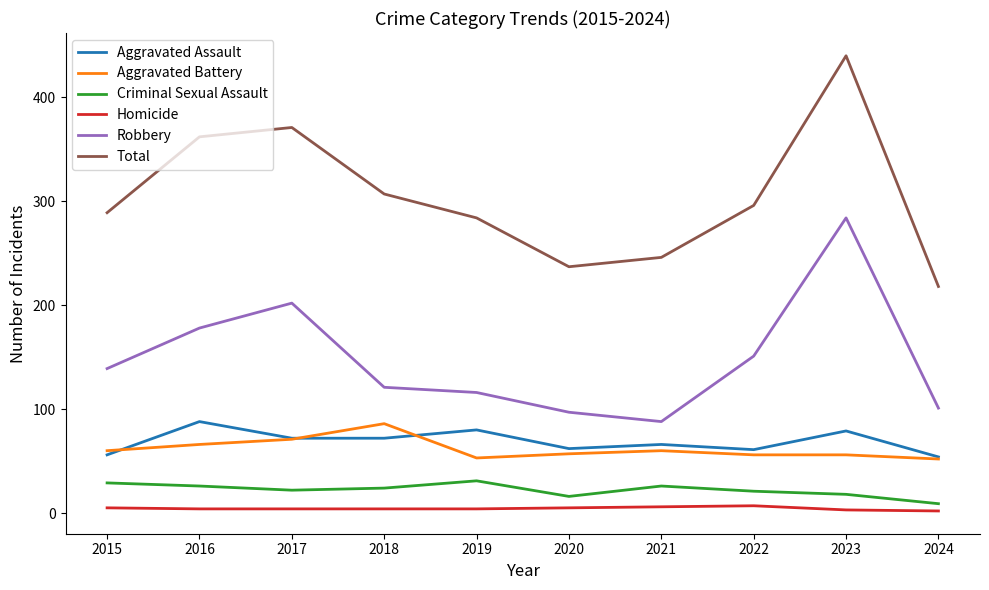

Which series has the largest range (max minus min)?

Total